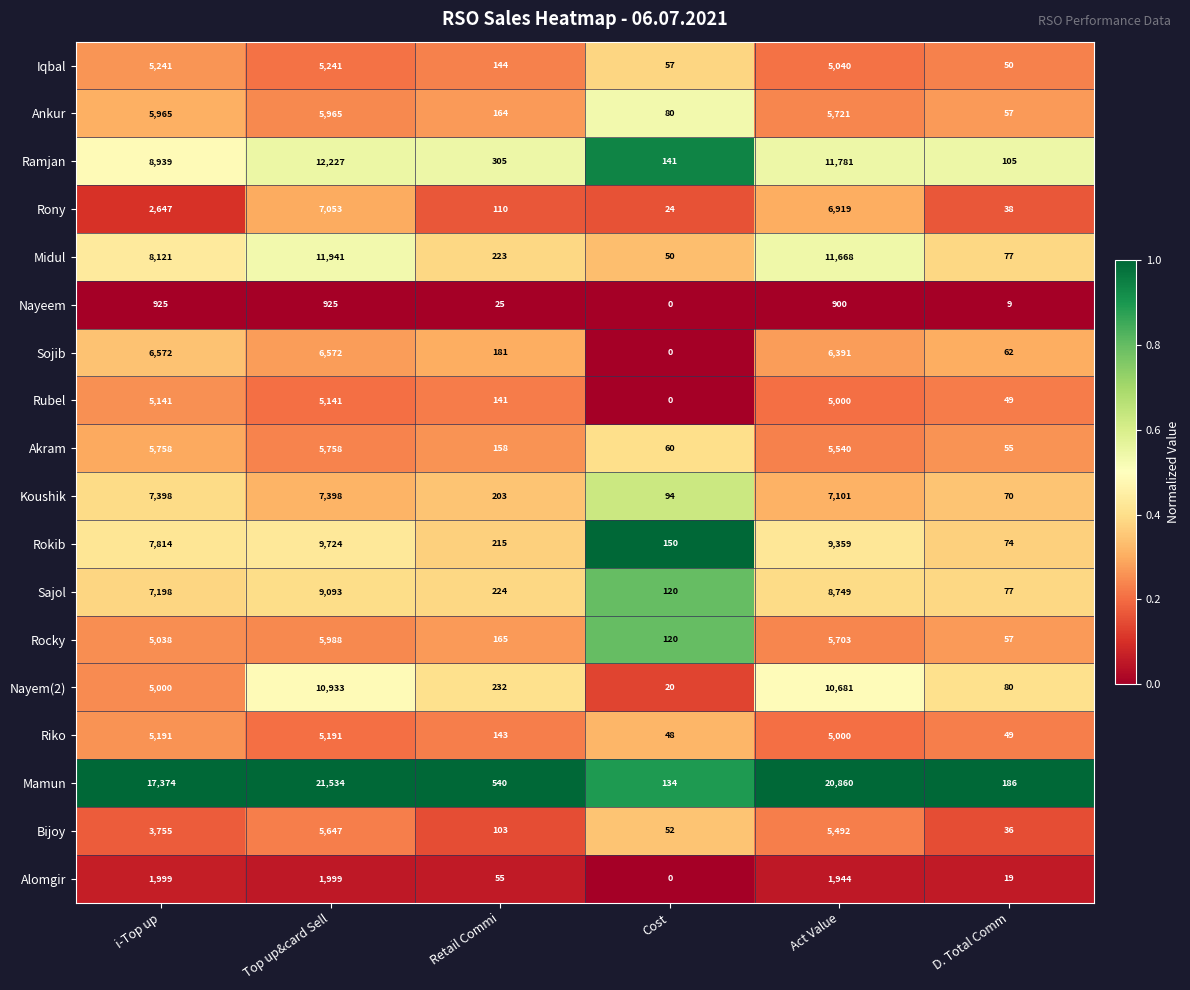

What is the greatest value displayed?

21534